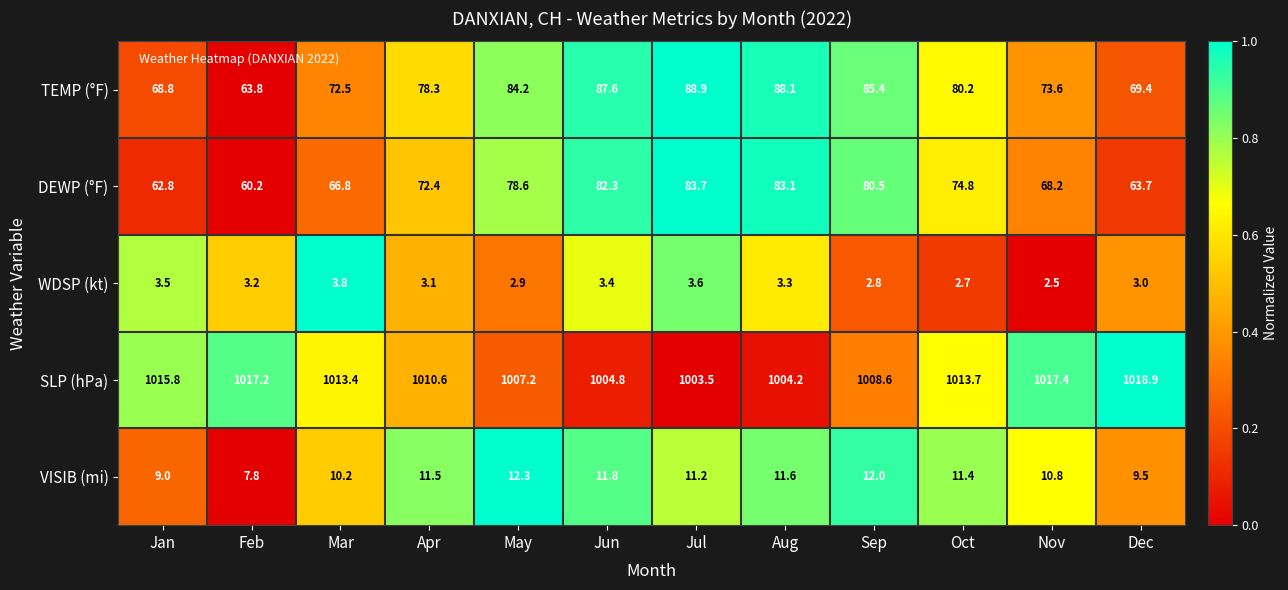

How many data points in VISIB (mi) are less than 11?

5